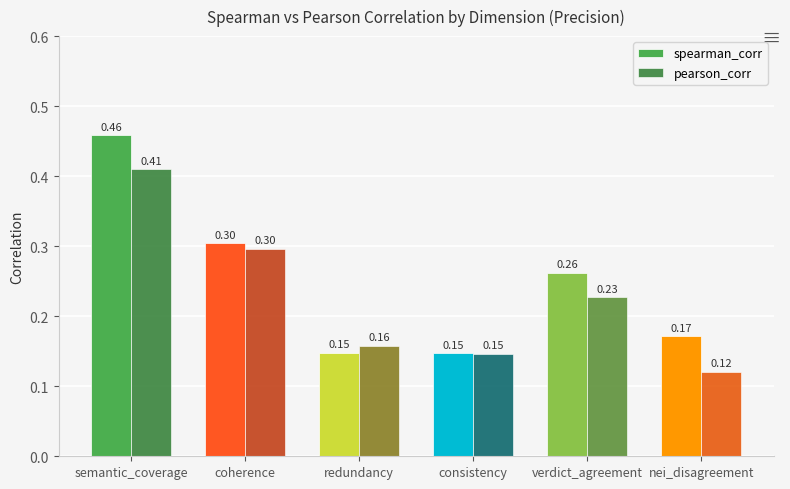

True or false: spearman_corr has a value of 0.0 at redundancy.

False